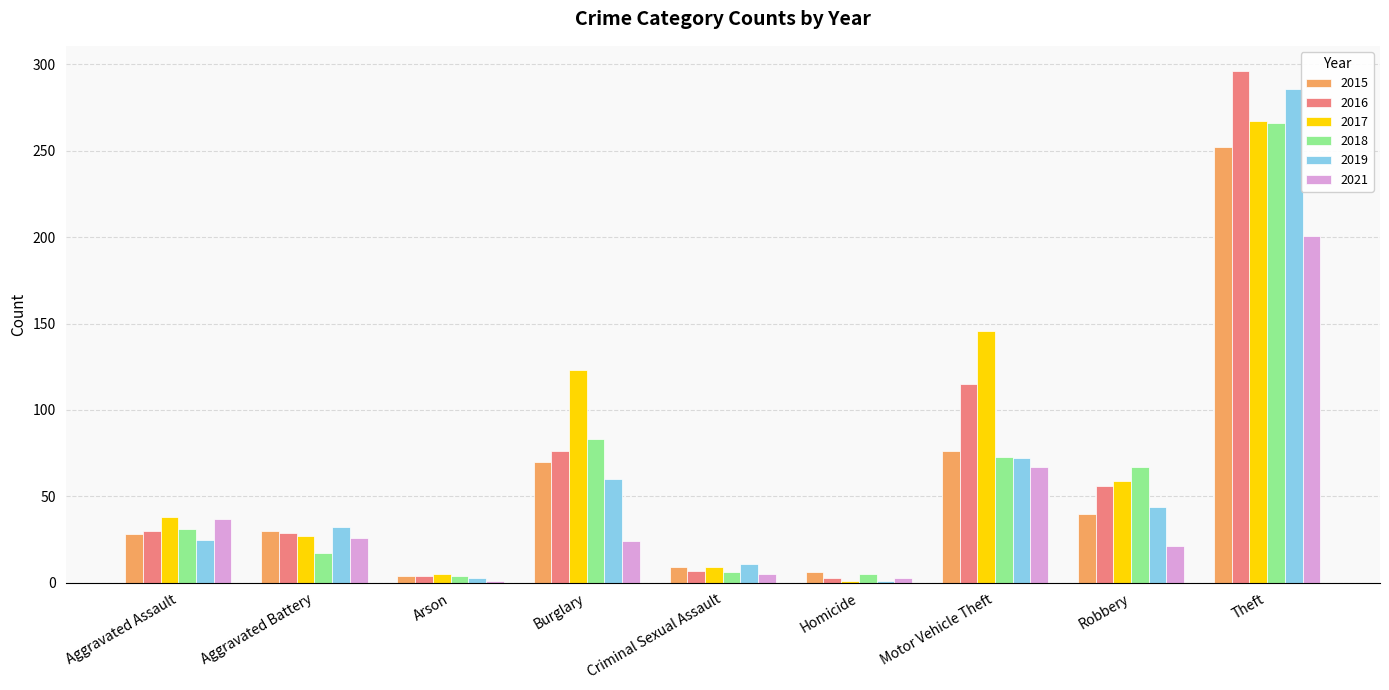

True or false: 2016 has a value of 198 at Motor Vehicle Theft.

False